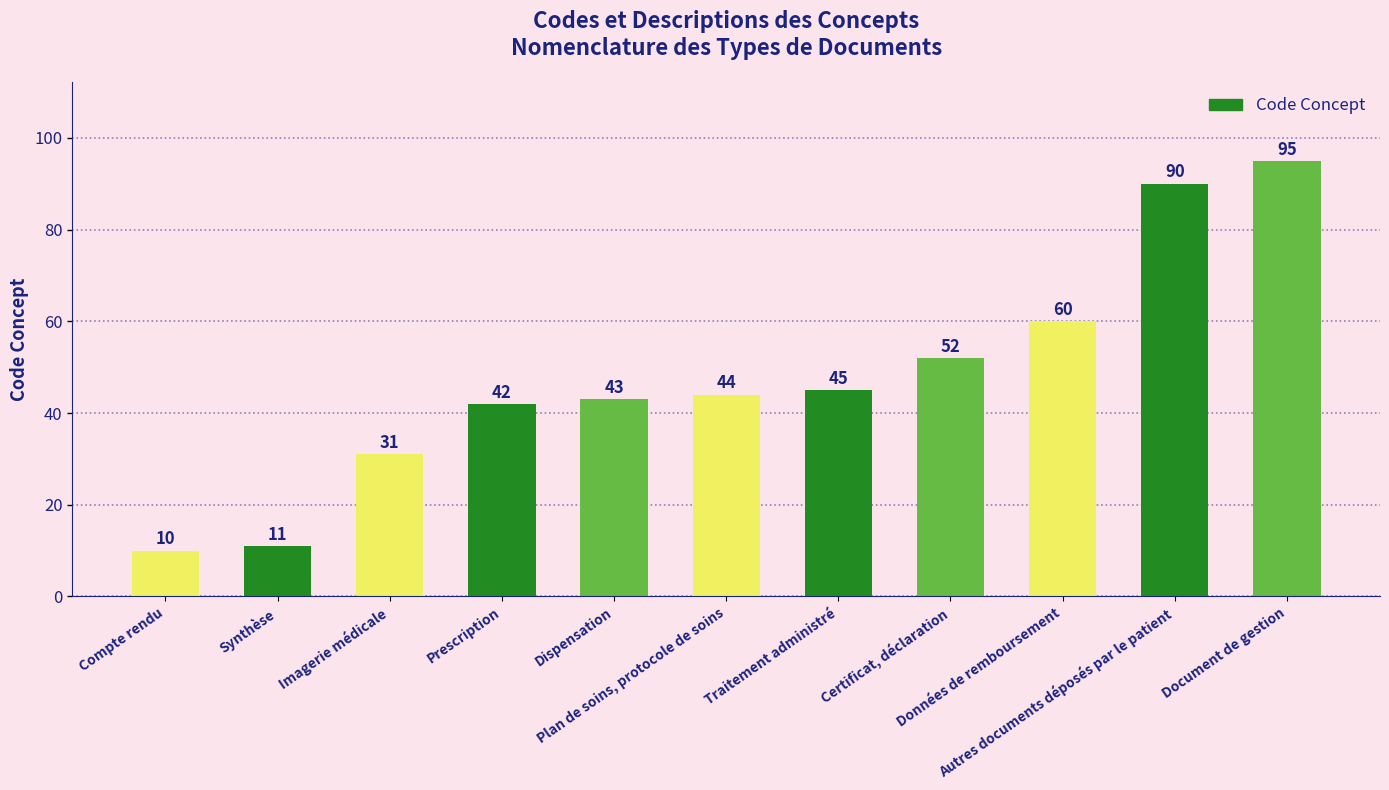

How many bars are there in total?

11